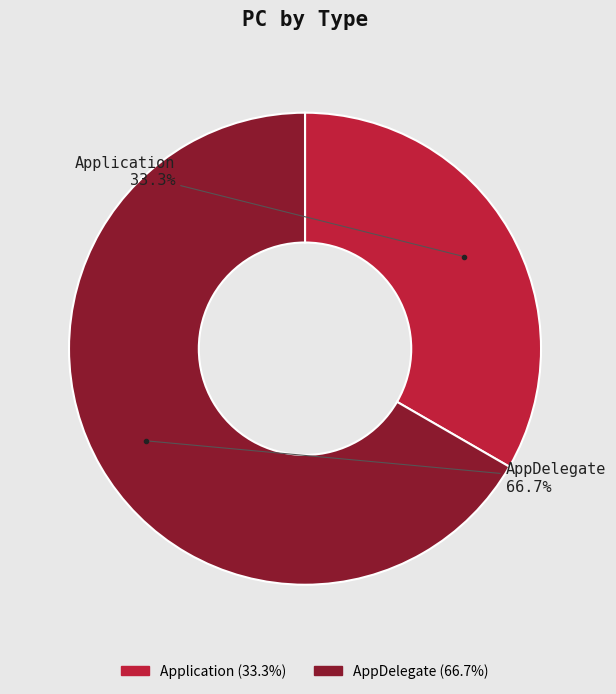

Which category has the biggest portion of the pie?

AppDelegate